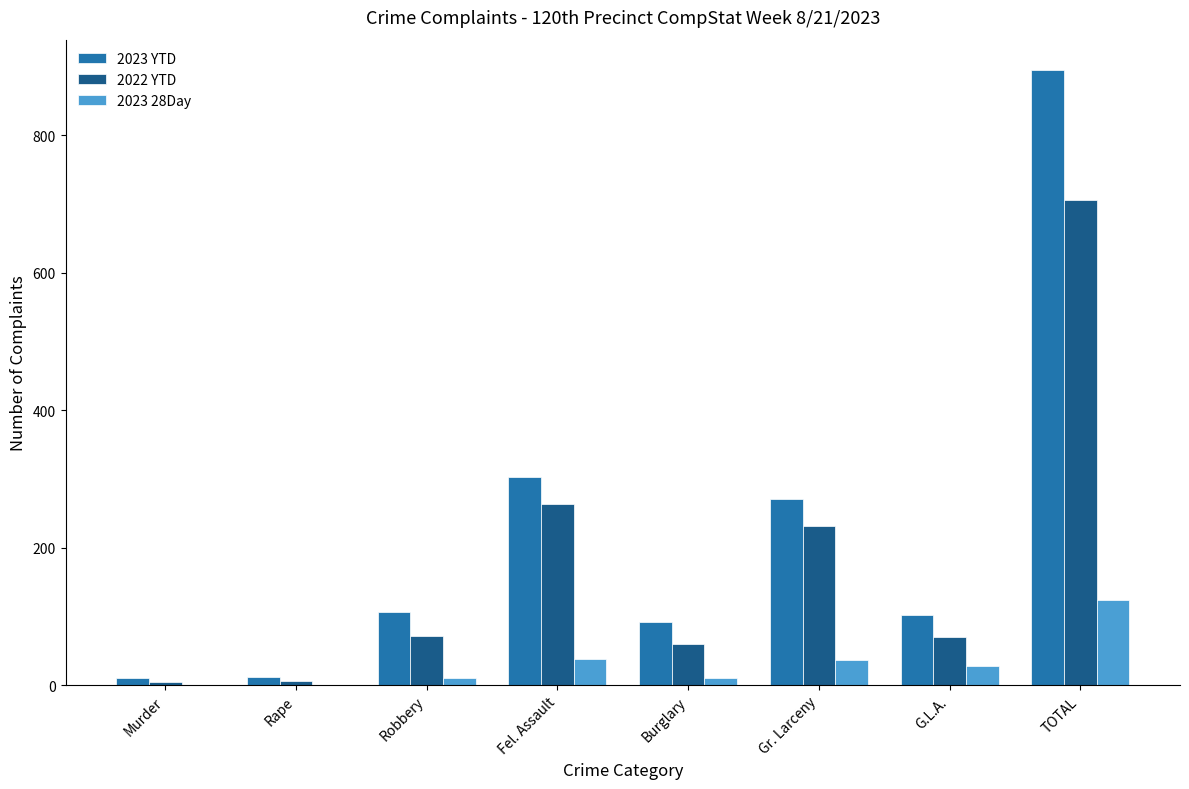

At which label is 2022 YTD closest to 355?

Fel. Assault